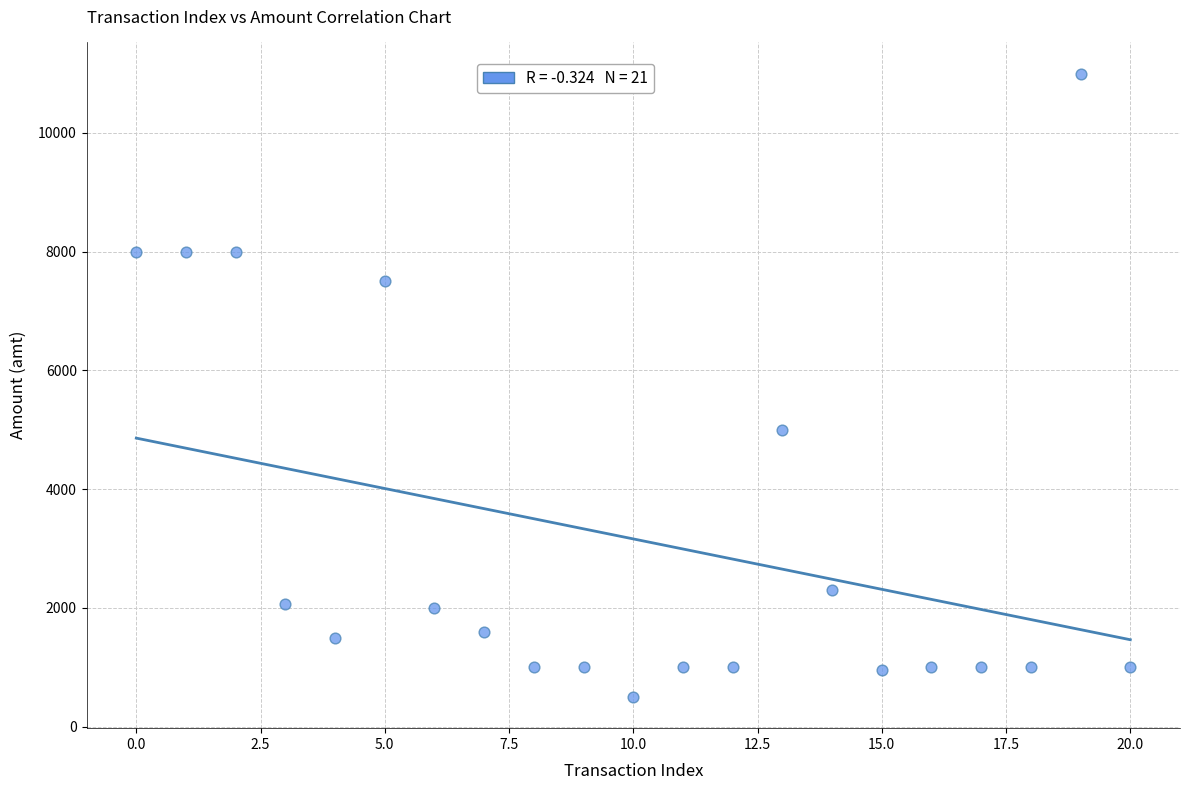

What is the range of Y values (max minus min)?

10500.3